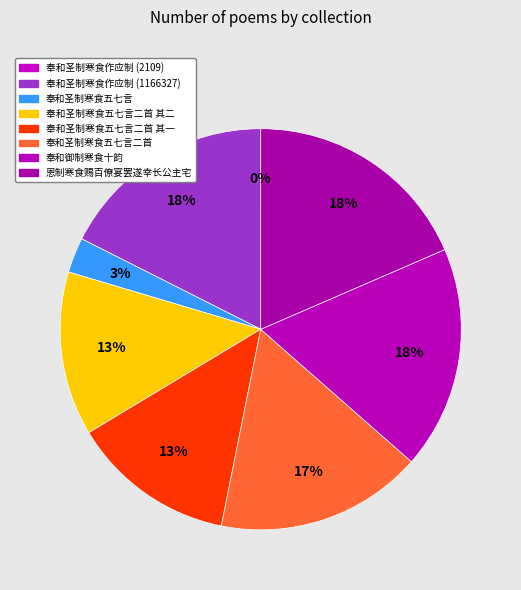

Does 奉和圣制寒食五七言 represent more than half of the total?

No